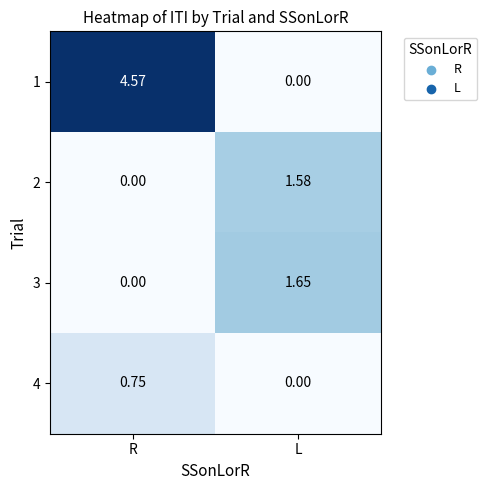

List the labels in order of 2 value, largest first.

L, R